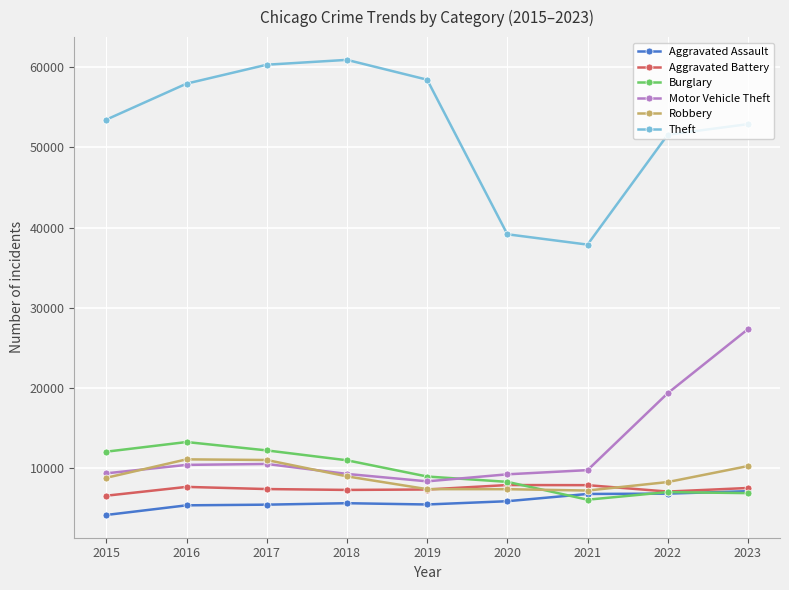

How many categories are shown in the chart?

9